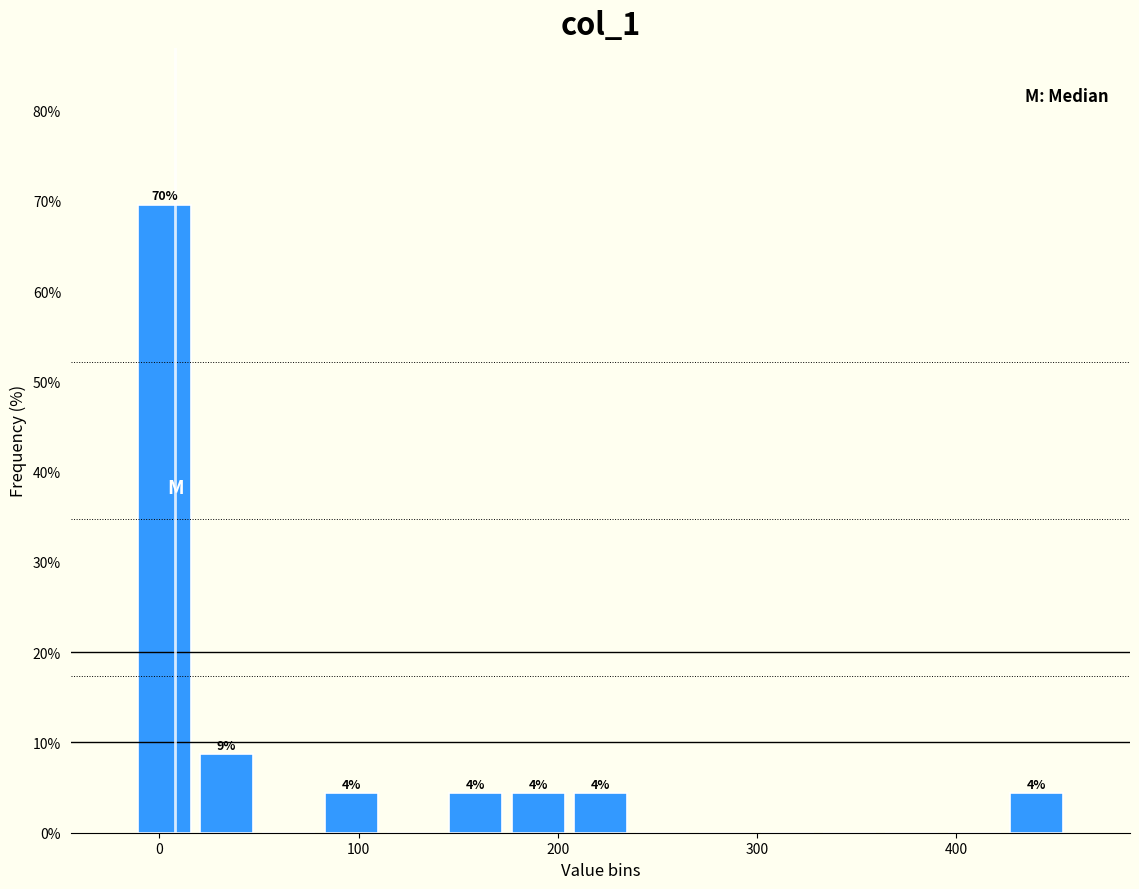

Around what value on the x-axis is the tallest bar? Give the approximate position of its centre, as read against the axis.

0